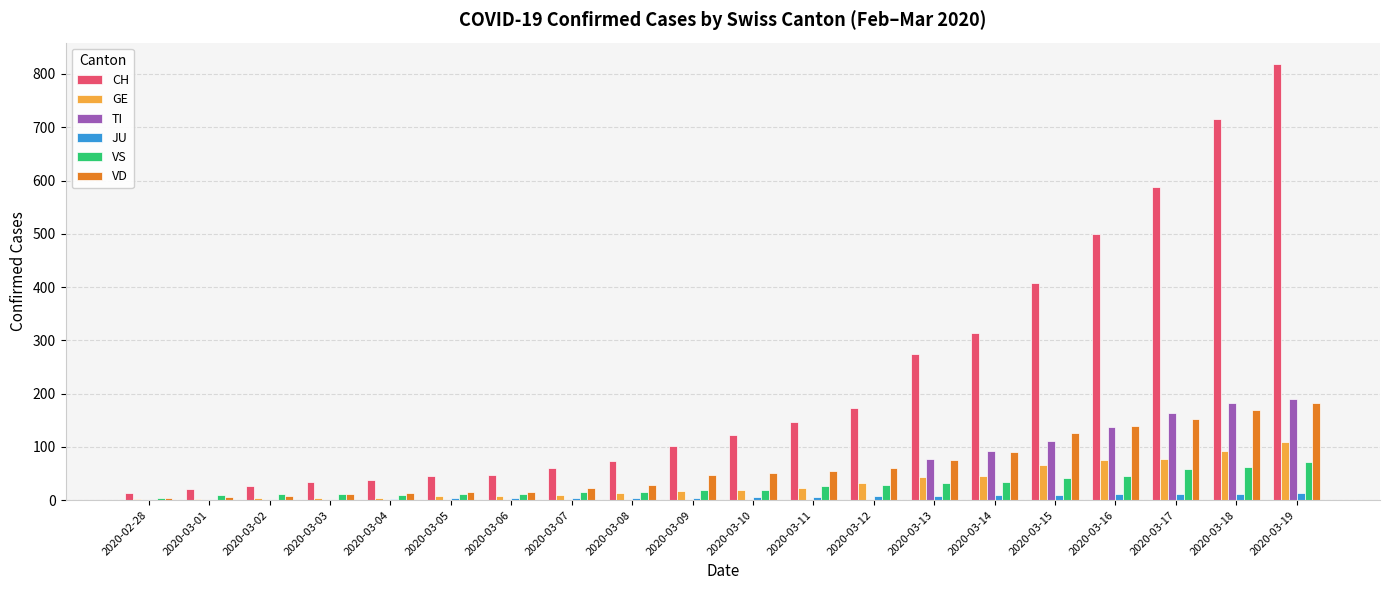

At which category is the sum across all series the highest?

2020-03-19